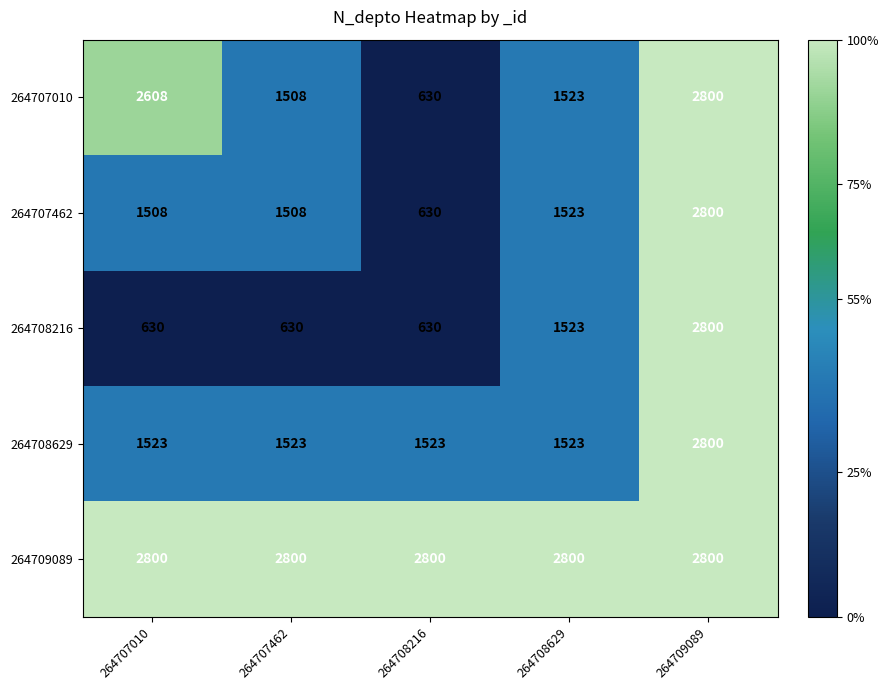

What is the total value across all series at 264708629?

8892